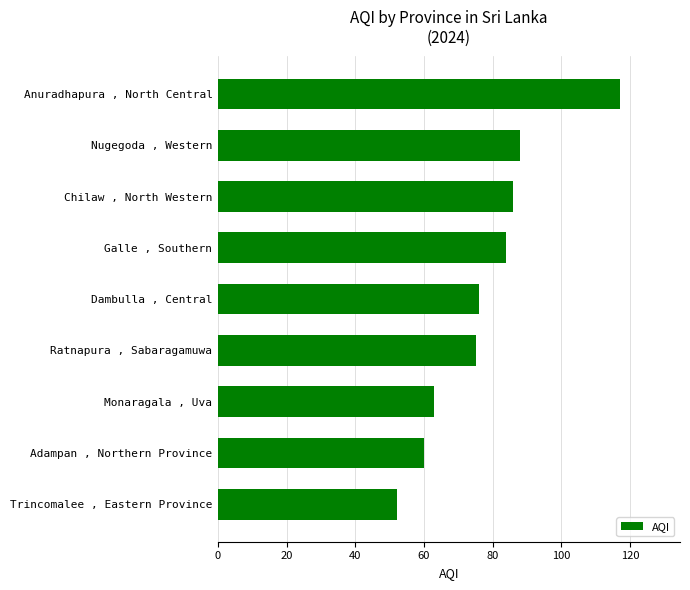

How many bars are there in total?

9